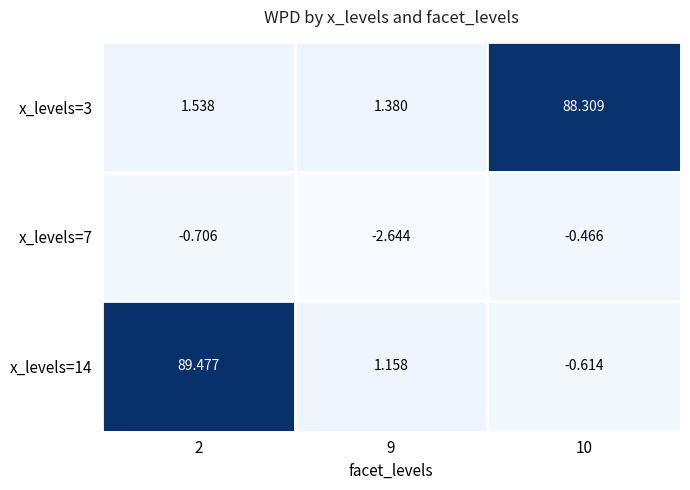

Which series changed the most between 2 and 10?

x_levels=14